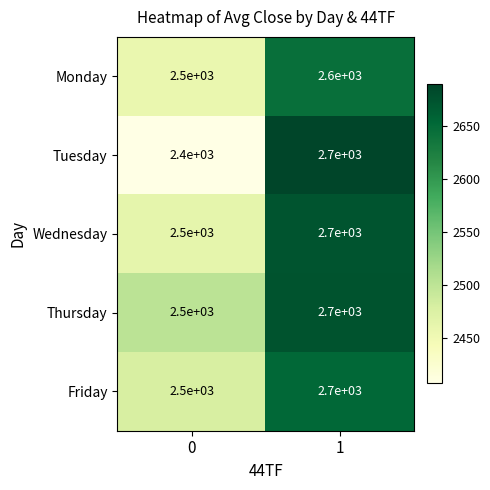

What is the spread (max minus min) of values at 0?

100